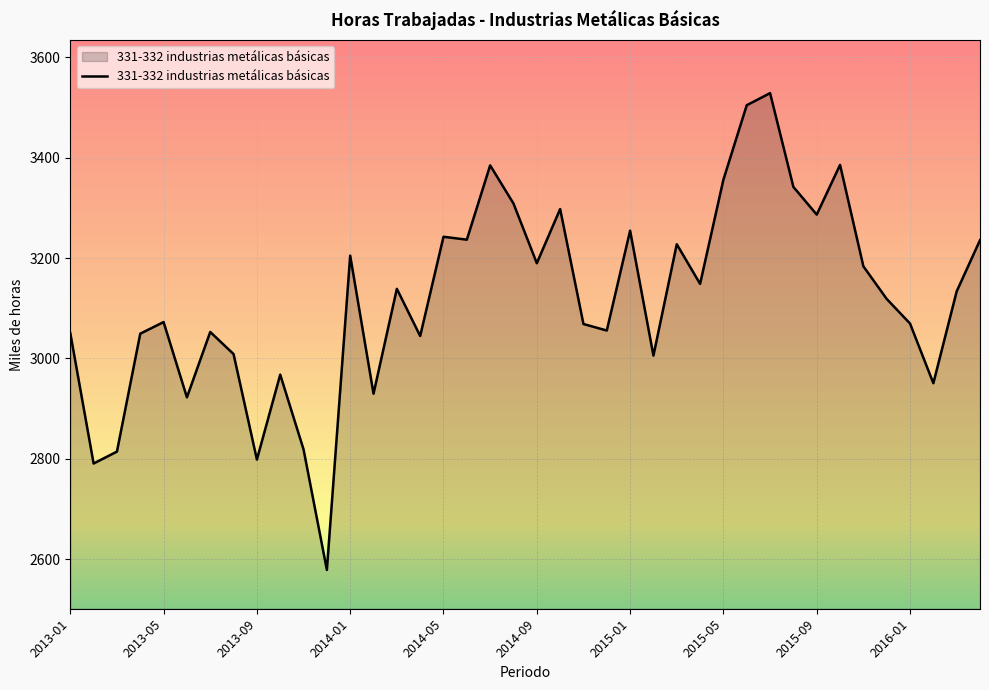

What is the difference between the maximum and minimum values?

950.0